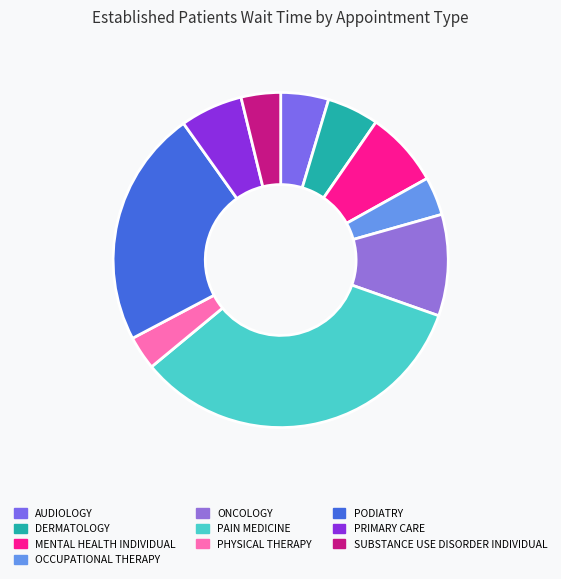

To the nearest percent, what is the difference between the largest and smallest slice percentages?

34%